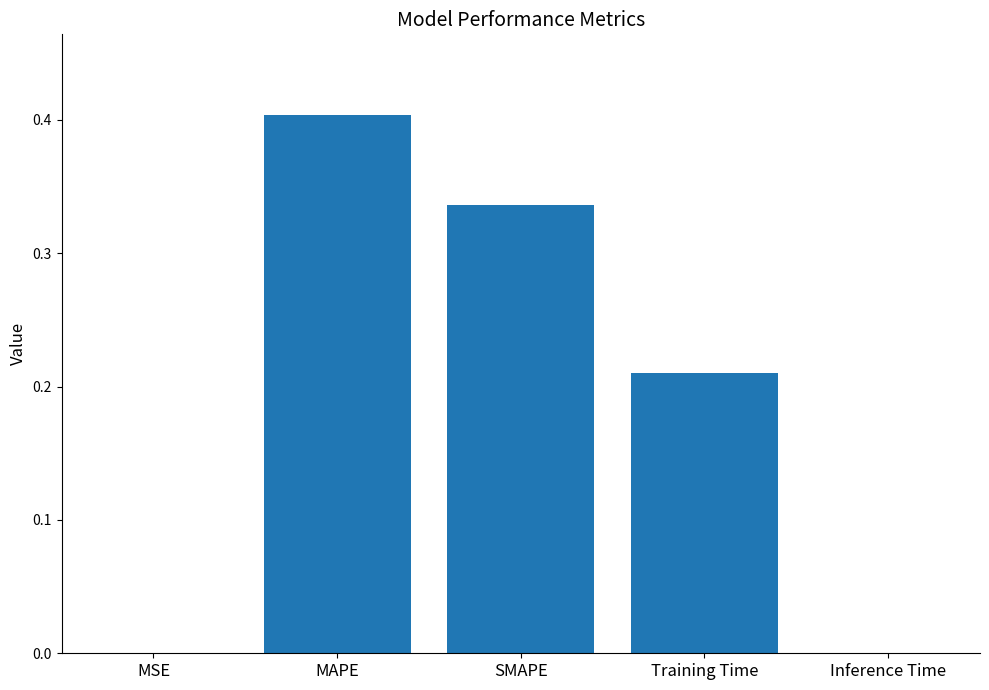

What is the approximate value at MAPE?

0.4